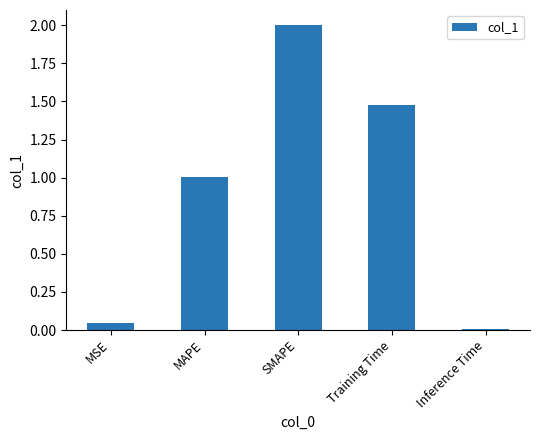

What is the difference between the maximum and minimum values?

2.0